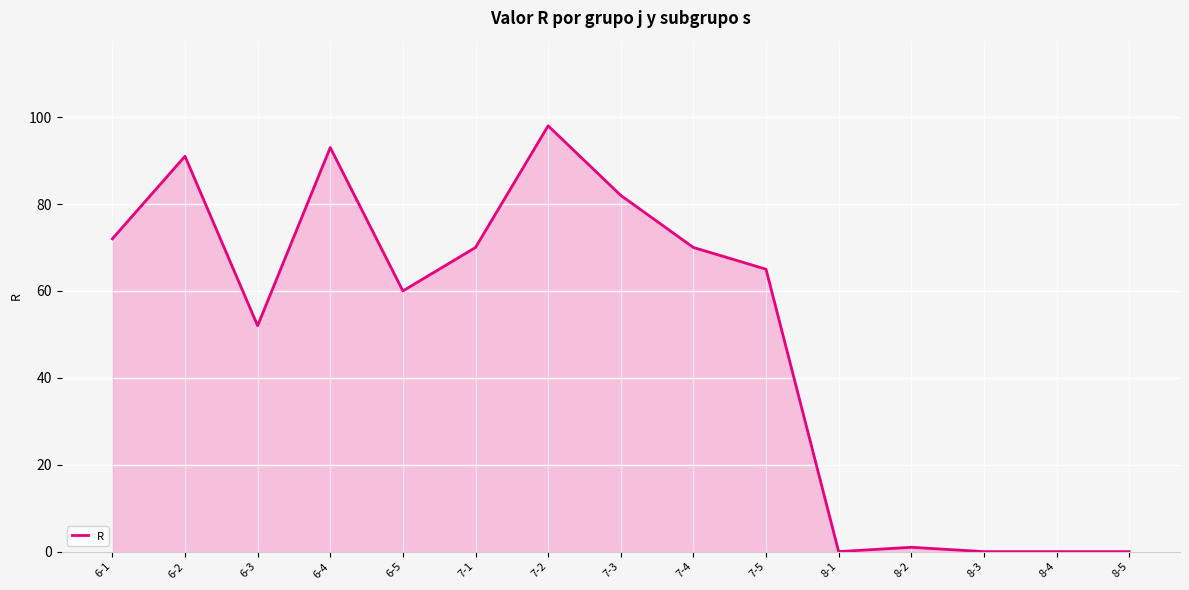

What is the difference between the second highest and minimum values?

93